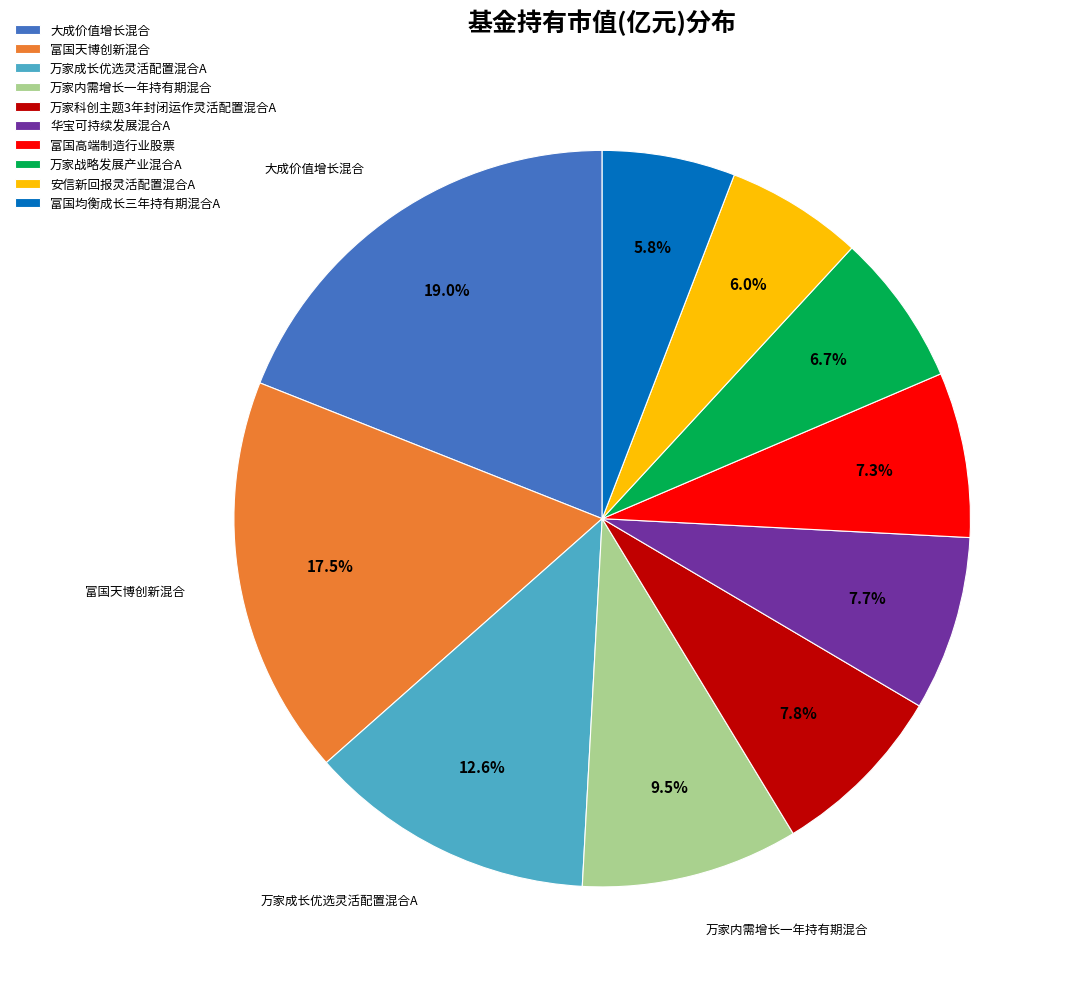

To the nearest percent, what is the average slice percentage?

10%